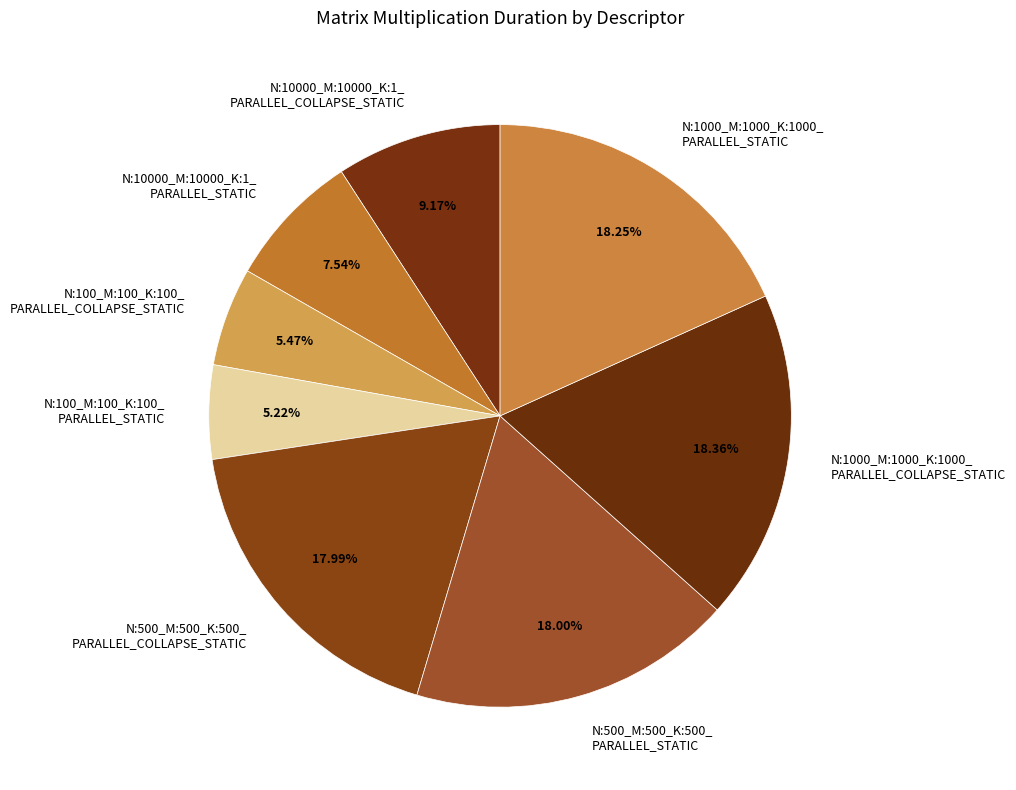

How many slices are in this pie chart?

8